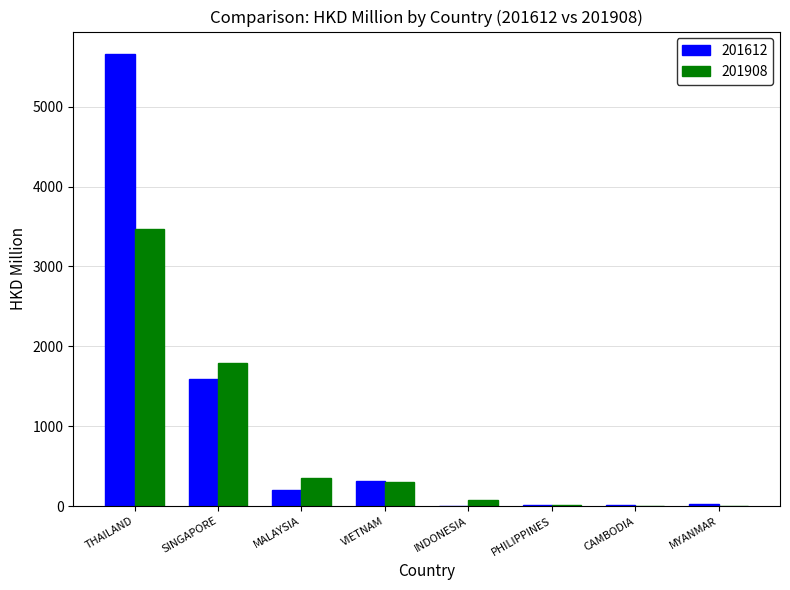

What is the sum of the 201612 values at THAILAND and CAMBODIA?

5677.1